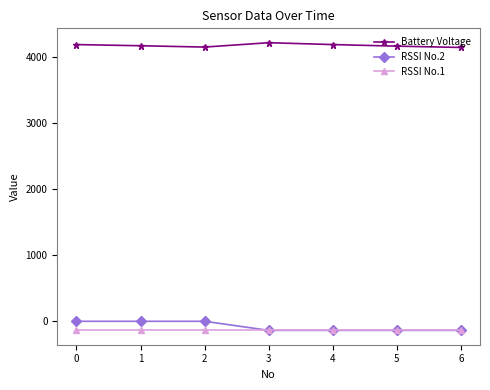

Which series has the largest range (max minus min)?

RSSI No.2